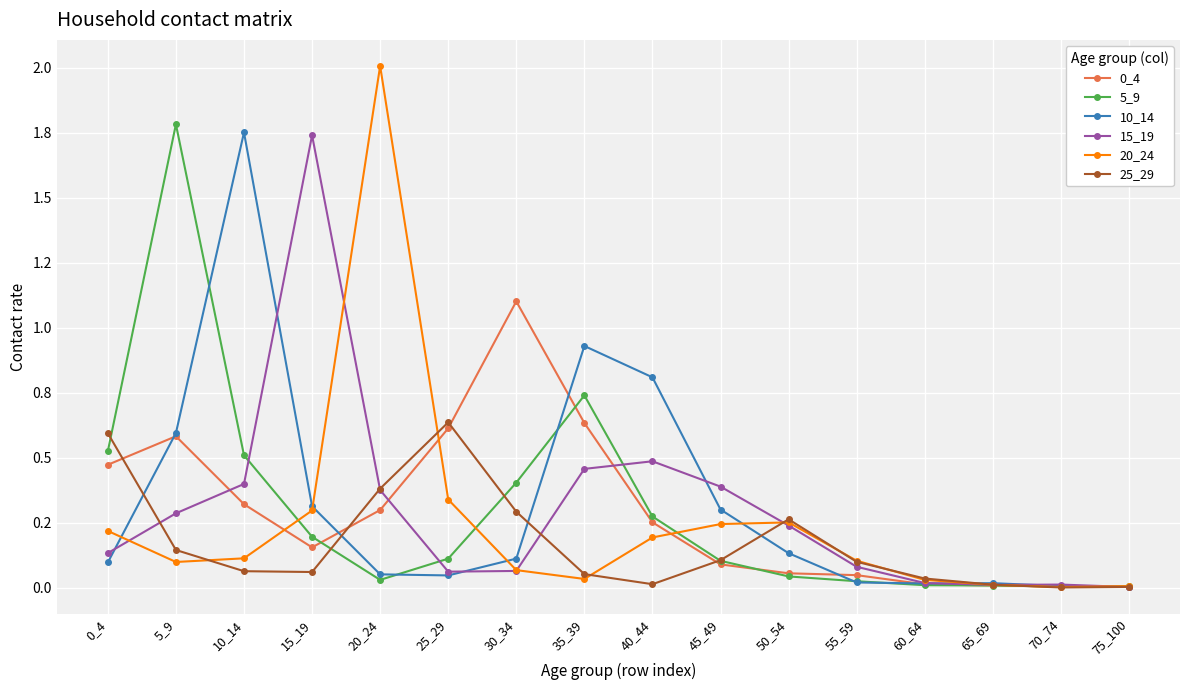

Is this an area chart (filled region under the line)?

No